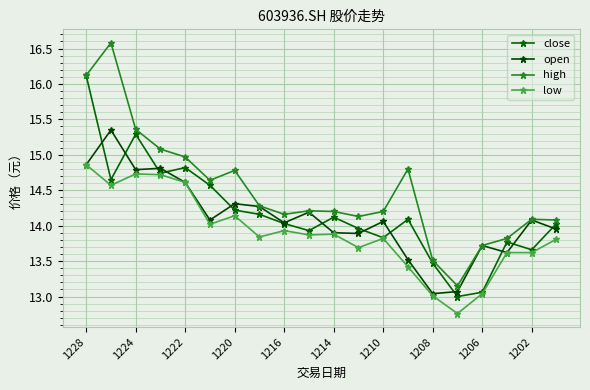

True or false: open and high cross at least once.

False